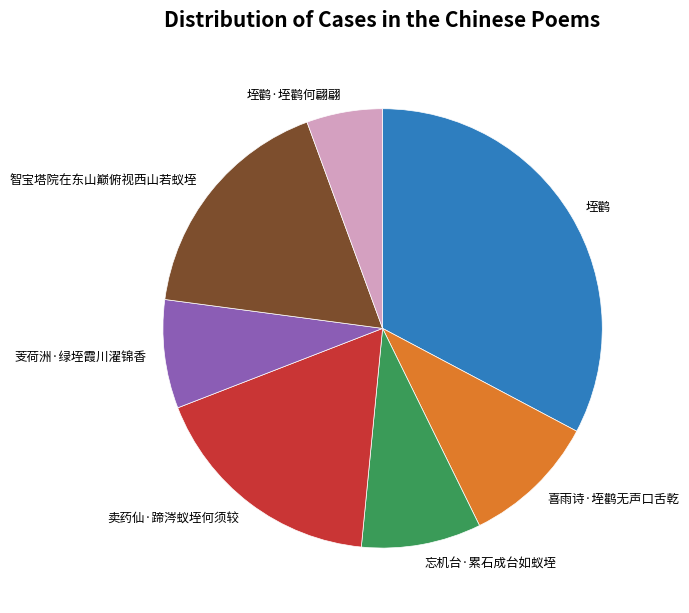

What is the ratio of the value at 智宝塔院在东山巅俯视西山若蚁垤 to the value at 垤鹳?

0.5